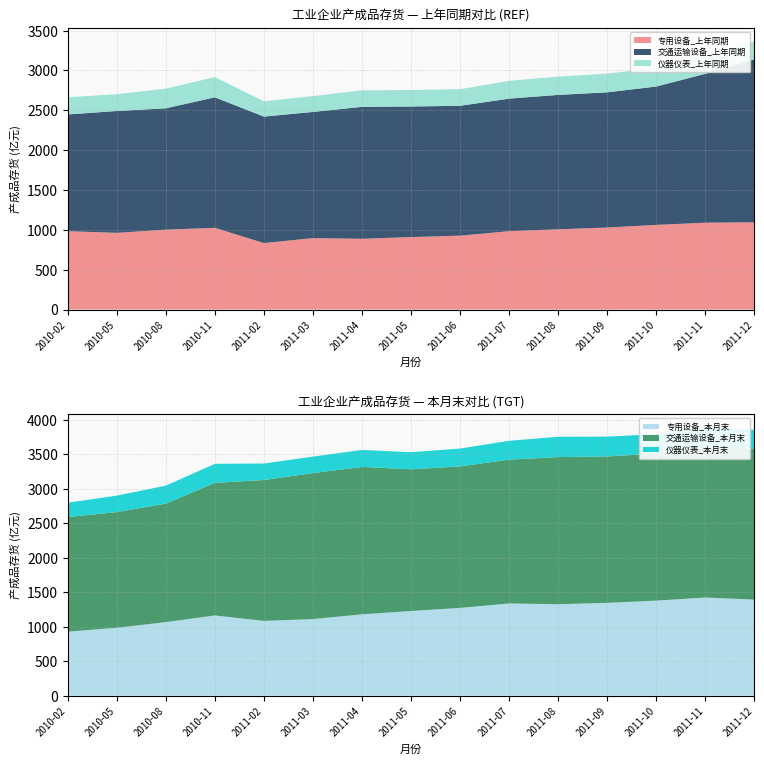

Reading left to right, what are all the values shown in this chart?

专用设备_上年同期: 983.4	962.3	1002.3	1025.1	834.1	896.4	887.9	909.4	927.2	983.3	1006.6	1029.0	1062.0	1089.7	1094.9
专用设备_本月末: 928.6	984.7	1067.0	1163.4	1084.8	1110.9	1180.1	1228.4	1273.0	1338.0	1326.5	1346.2	1378.7	1423.9	1393.4
交通运输设备_上年同期: 1464.4	1528.7	1522.4	1637.8	1586.8	1582.9	1655.4	1638.1	1629.2	1663.2	1686.5	1696.4	1736.3	1868.1	2044.3
交通运输设备_本月末: 1662.1	1679.2	1719.2	1923.7	2043.9	2118.7	2138.8	2055.7	2053.5	2087.0	2135.2	2124.4	2134.0	2192.1	2191.3
仪器仪表_上年同期: 215.7	210.8	246.7	254.1	191.7	199.5	207.3	206.8	208.3	223.6	229.0	234.8	232.4	232.7	226.1
仪器仪表_本月末: 209.2	238.1	261.1	276.8	239.4	239.0	246.2	248.4	258.8	273.4	294.2	287.7	281.4	275.9	274.1